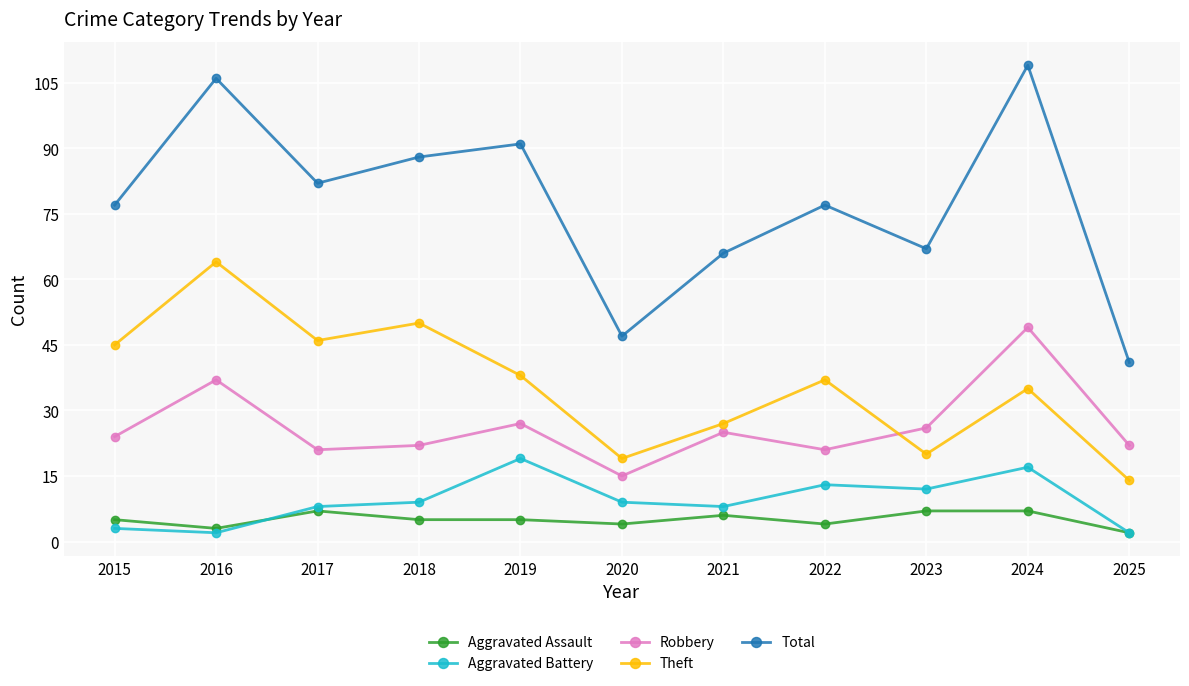

What is the difference between the maximum and second lowest values in the Theft series?

45